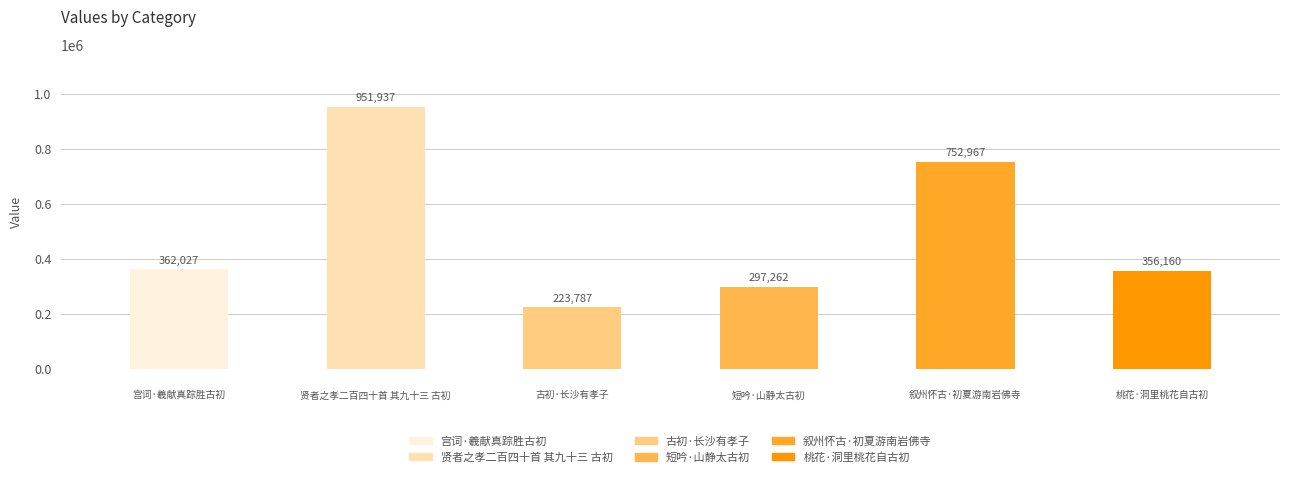

List the labels in order of value, largest first.

贤者之孝二百四十首 其九十三 古初, 叙州怀古·初夏游南岩佛寺, 宫词·羲献真踪胜古初, 桃花·洞里桃花自古初, 短吟·山静太古初, 古初·长沙有孝子